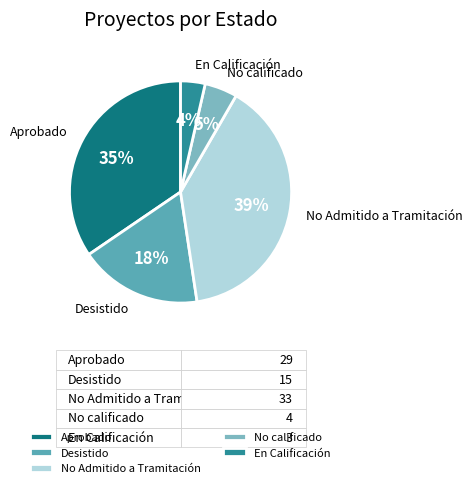

What is the largest slice in the pie chart?

No Admitido a Tramitación